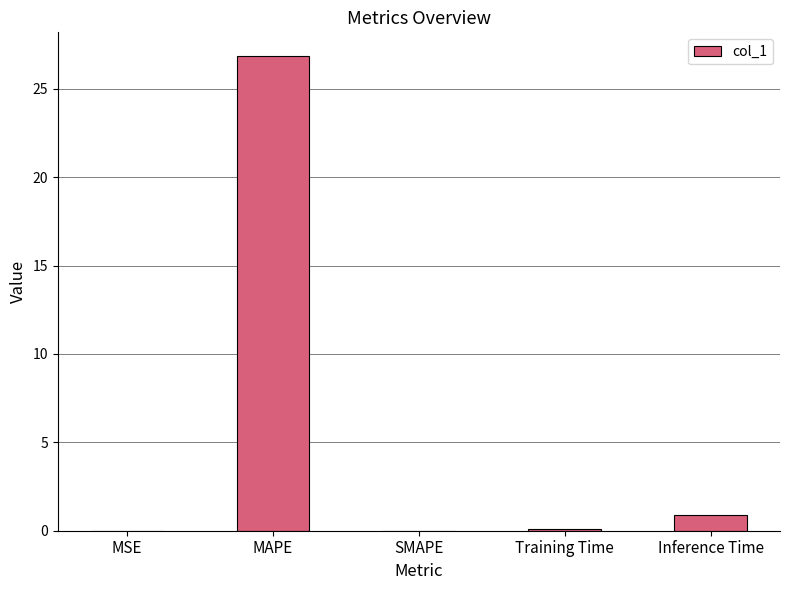

Which has a higher value, MAPE or SMAPE?

MAPE